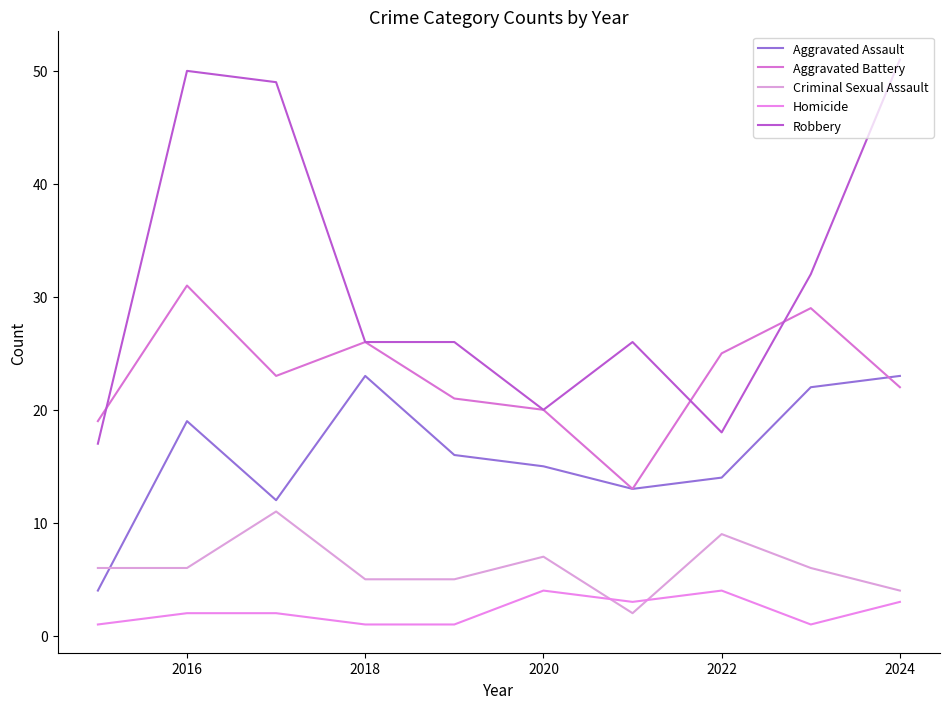

Count the number of data series in this chart.

5